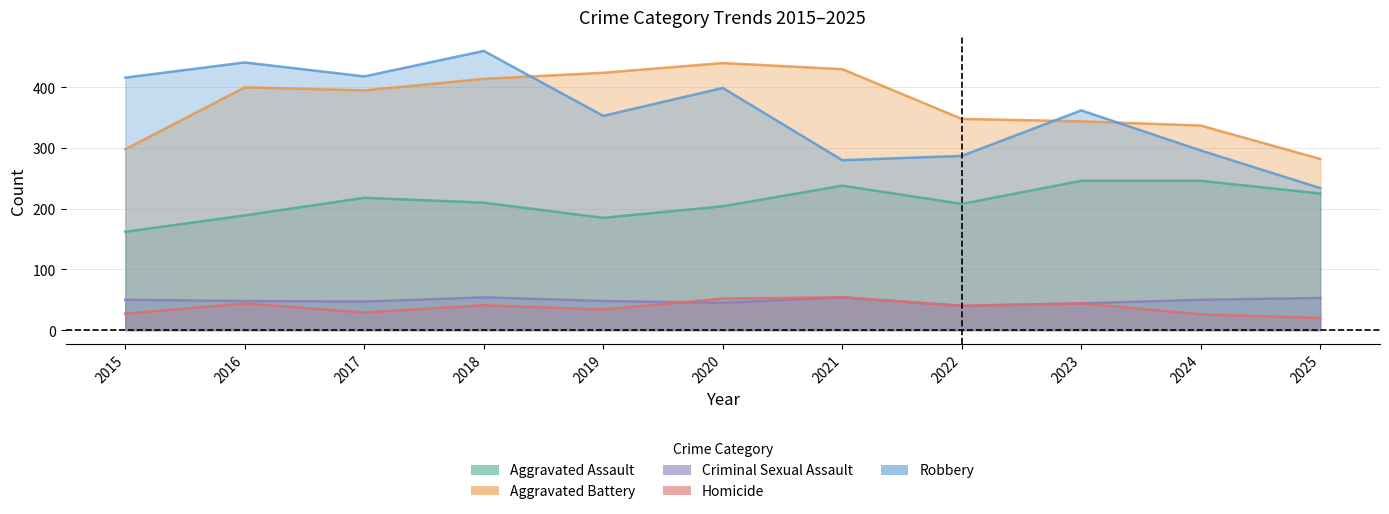

Reading right to left, list all the values displayed in this chart.

Aggravated Assault: 225	246	246	208	238	204	185	210	218	189	162
Aggravated Battery: 282	337	344	348	430	440	424	414	395	400	298
Criminal Sexual Assault: 53	50	44	40	54	45	48	54	47	48	50
Homicide: 20	26	44	40	54	52	34	41	29	44	27
Robbery: 234	296	362	287	280	399	353	460	418	441	416